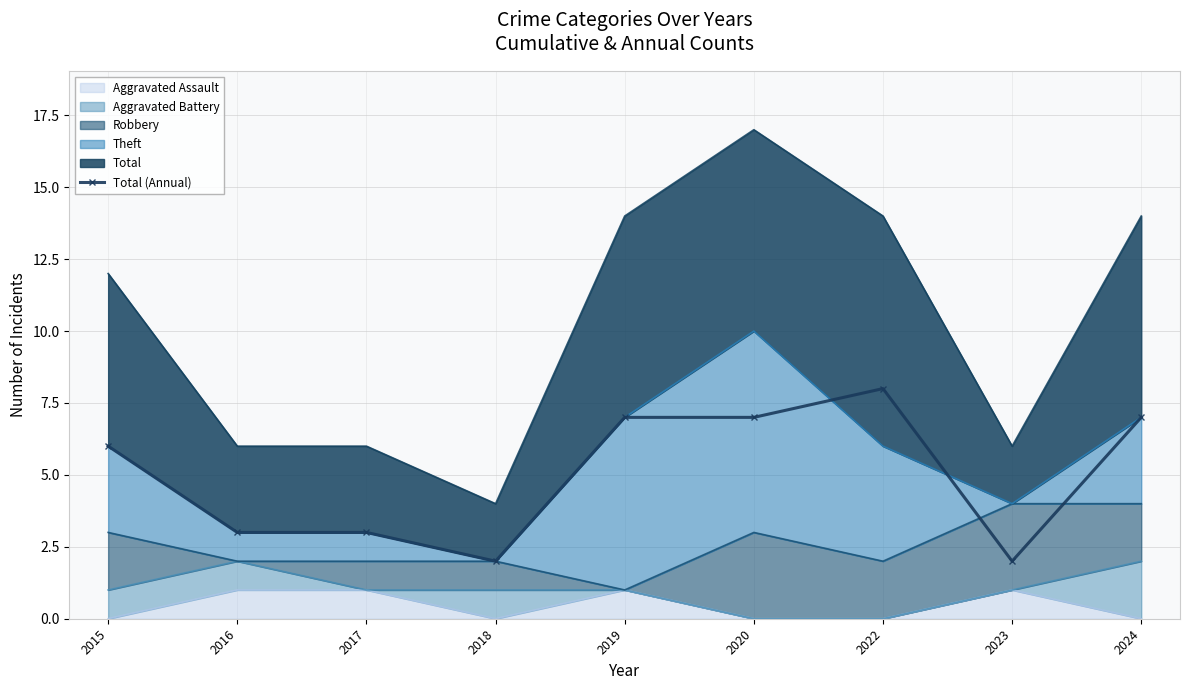

What is the maximum value shown in the chart?

8